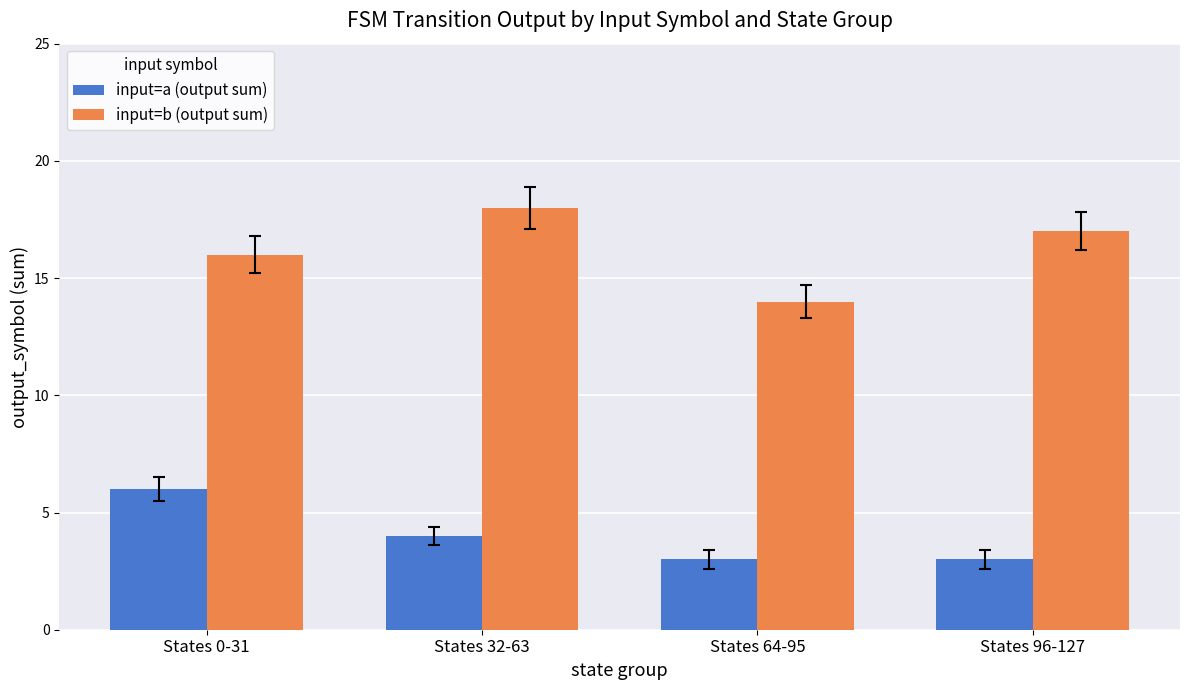

What is the label of the 3rd bar from the right?

States 32-63